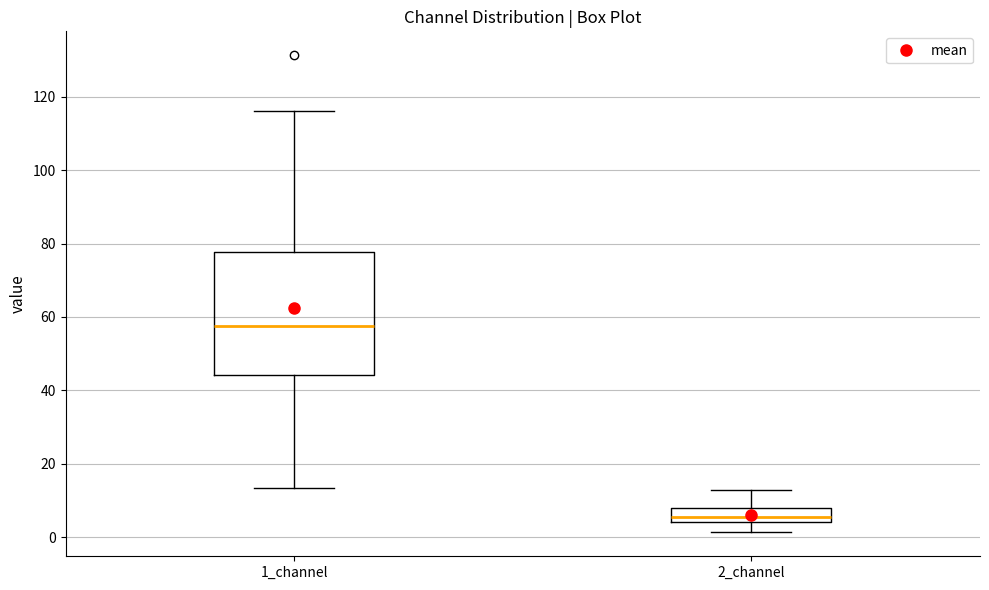

Comparing the boxes themselves (not the whiskers), which one is the tallest?

1_channel